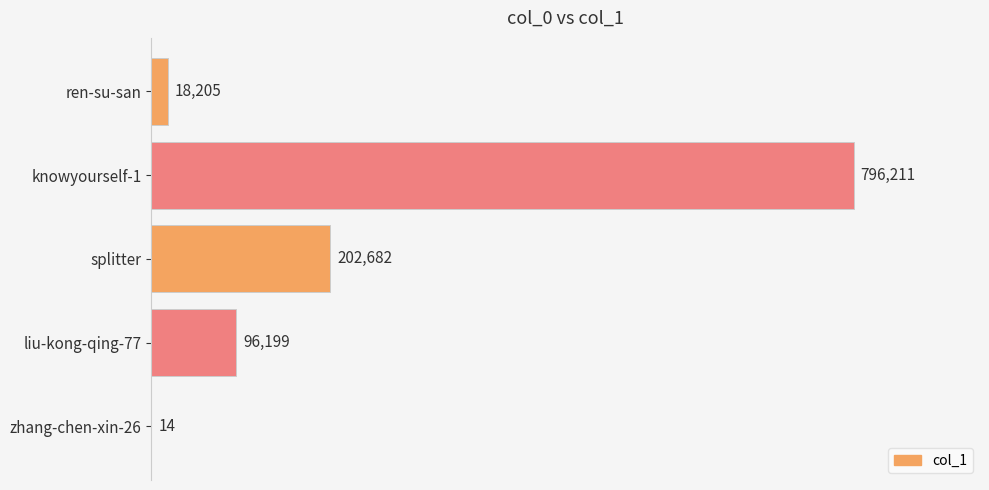

What is the sum of all values?

1113311